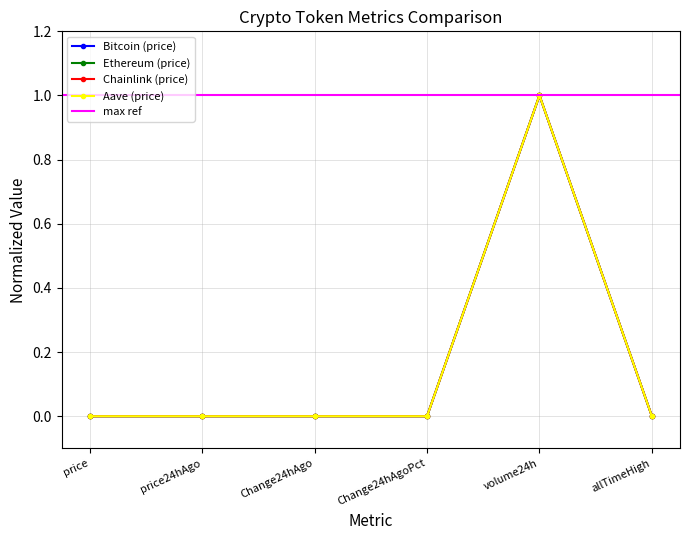

How many lines are shown in the chart?

4